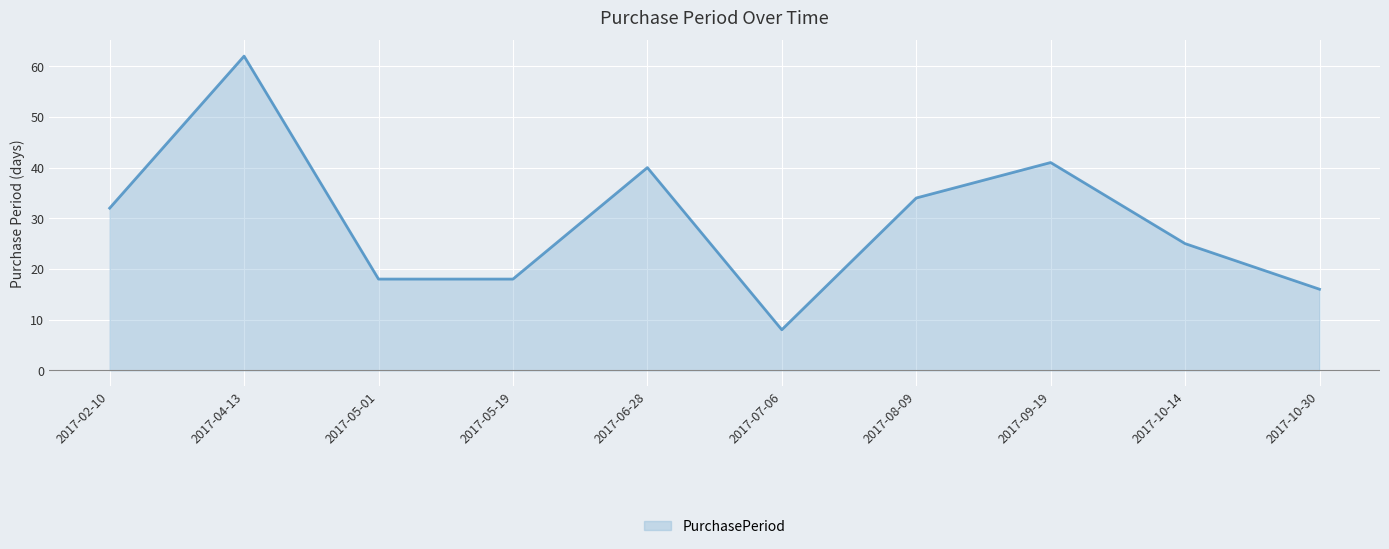

At which label is the value closest to 35?

2017-08-09